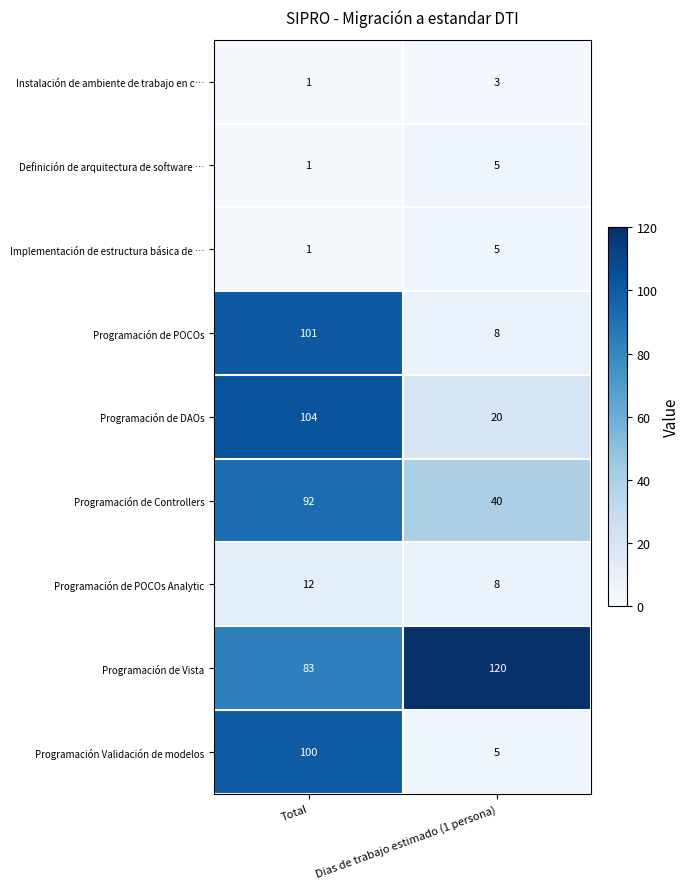

What is the difference between the Definición de arquitectura de software … values at Total and Dias de trabajo estimado (1 persona)?

4